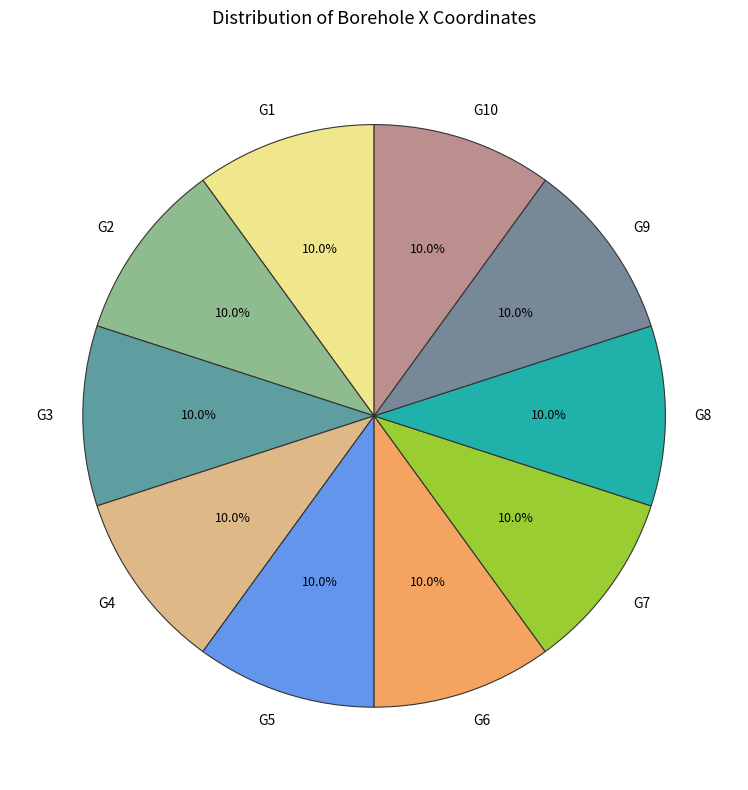

To the nearest percent, what is the combined percentage of G4 and G9?

20%